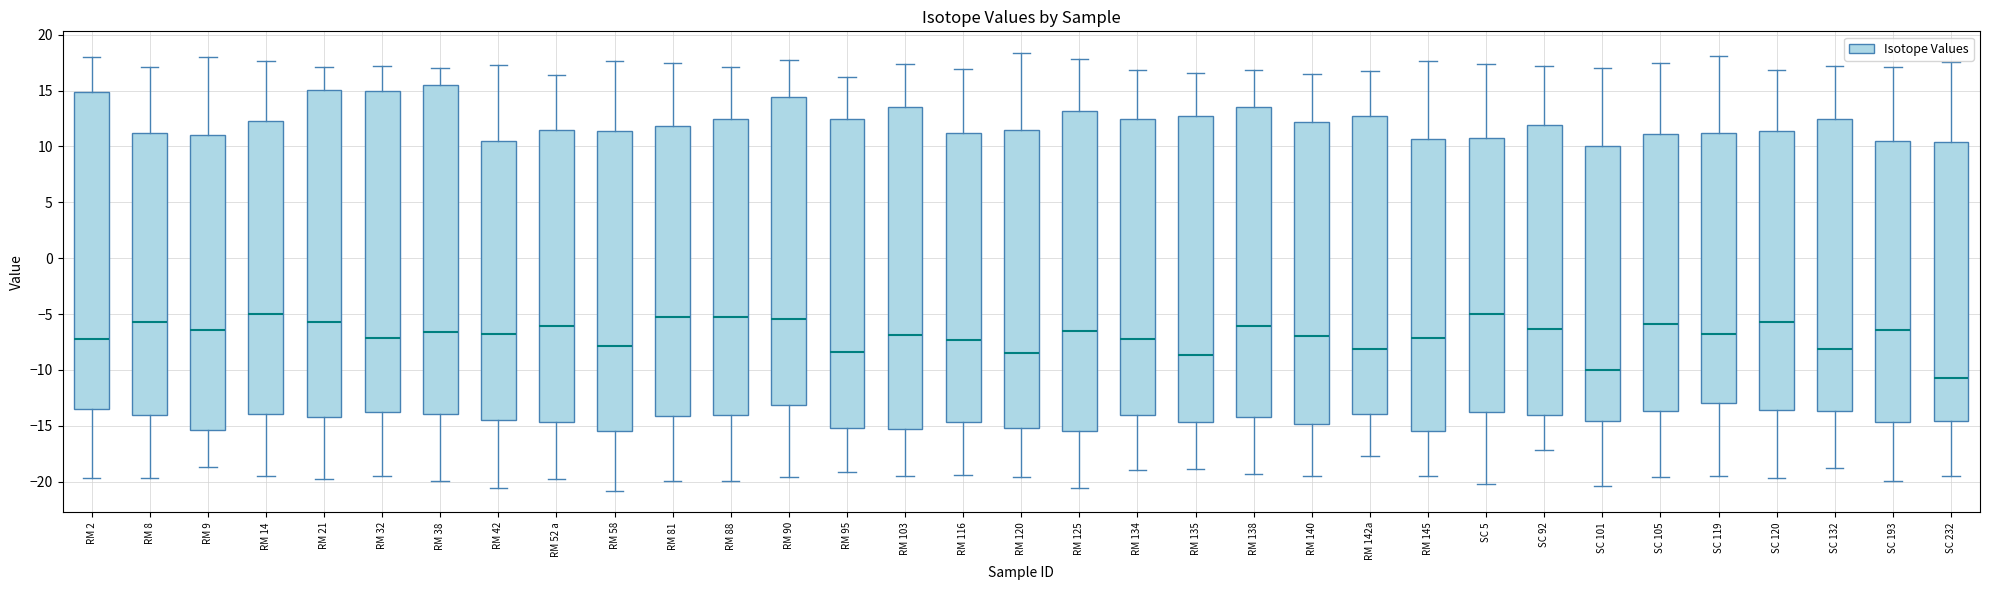

Reading left to right, read every box against the y-axis: the position of its median line, the range the box covers, and the ends of its whiskers. The values are not printed on the chart, so give them approximately, as read against the axis.

RM 2: median -7.0, box -13.5 to 15.0, whiskers -19.5 to 18.0
RM 8: median -5.5, box -14.0 to 11.0, whiskers -19.5 to 17.0
RM 9: median -6.5, box -15.5 to 11.0, whiskers -18.5 to 18.0
RM 14: median -5.0, box -14.0 to 12.5, whiskers -19.5 to 17.5
RM 21: median -5.5, box -14.0 to 15.0, whiskers -20.0 to 17.0
RM 32: median -7.0, box -14.0 to 15.0, whiskers -19.5 to 17.0
RM 38: median -6.5, box -14.0 to 15.5, whiskers -20.0 to 17.0
RM 42: median -7.0, box -14.5 to 10.5, whiskers -20.5 to 17.5
RM 52 a: median -6.0, box -14.5 to 11.5, whiskers -20.0 to 16.5
RM 58: median -8.0, box -15.5 to 11.5, whiskers -21.0 to 17.5
RM 81: median -5.5, box -14.0 to 12.0, whiskers -20.0 to 17.5
RM 88: median -5.5, box -14.0 to 12.5, whiskers -20.0 to 17.0
RM 90: median -5.5, box -13.0 to 14.5, whiskers -19.5 to 18.0
RM 95: median -8.5, box -15.0 to 12.5, whiskers -19.0 to 16.0
RM 103: median -7.0, box -15.5 to 13.5, whiskers -19.5 to 17.5
RM 116: median -7.5, box -14.5 to 11.0, whiskers -19.5 to 17.0
RM 120: median -8.5, box -15.0 to 11.5, whiskers -19.5 to 18.5
RM 125: median -6.5, box -15.5 to 13.0, whiskers -20.5 to 18.0
RM 134: median -7.0, box -14.0 to 12.5, whiskers -19.0 to 17.0
RM 135: median -8.5, box -14.5 to 12.5, whiskers -19.0 to 16.5
RM 138: median -6.0, box -14.0 to 13.5, whiskers -19.5 to 17.0
RM 140: median -7.0, box -15.0 to 12.0, whiskers -19.5 to 16.5
RM 142a: median -8.0, box -14.0 to 12.5, whiskers -17.5 to 17.0
RM 145: median -7.0, box -15.5 to 10.5, whiskers -19.5 to 17.5
SC 5: median -5.0, box -14.0 to 11.0, whiskers -20.0 to 17.5
SC 92: median -6.5, box -14.0 to 12.0, whiskers -17.0 to 17.0
SC 101: median -10.0, box -14.5 to 10.0, whiskers -20.5 to 17.0
SC 105: median -6.0, box -13.5 to 11.0, whiskers -19.5 to 17.5
SC 119: median -7.0, box -13.0 to 11.0, whiskers -19.5 to 18.0
SC 120: median -5.5, box -13.5 to 11.5, whiskers -19.5 to 17.0
SC 132: median -8.0, box -13.5 to 12.5, whiskers -19.0 to 17.0
SC 193: median -6.5, box -14.5 to 10.5, whiskers -20.0 to 17.0
SC 232: median -10.5, box -14.5 to 10.5, whiskers -19.5 to 17.5